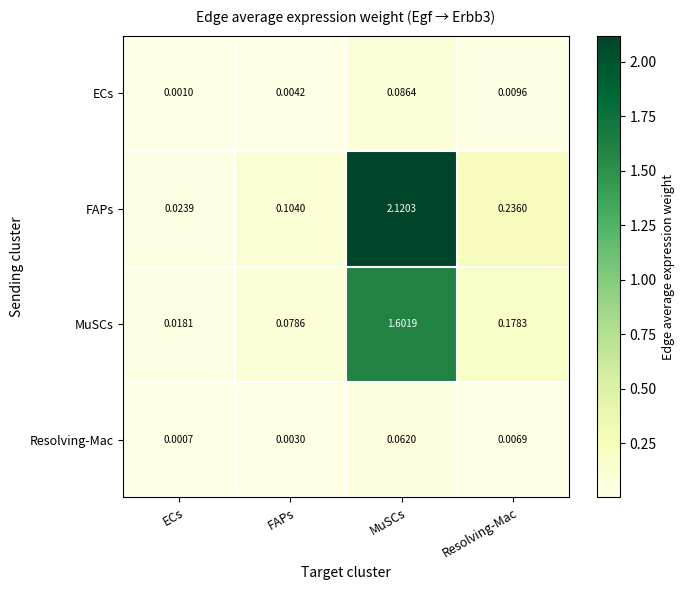

At which label is Resolving-Mac closest to 0?

ECs